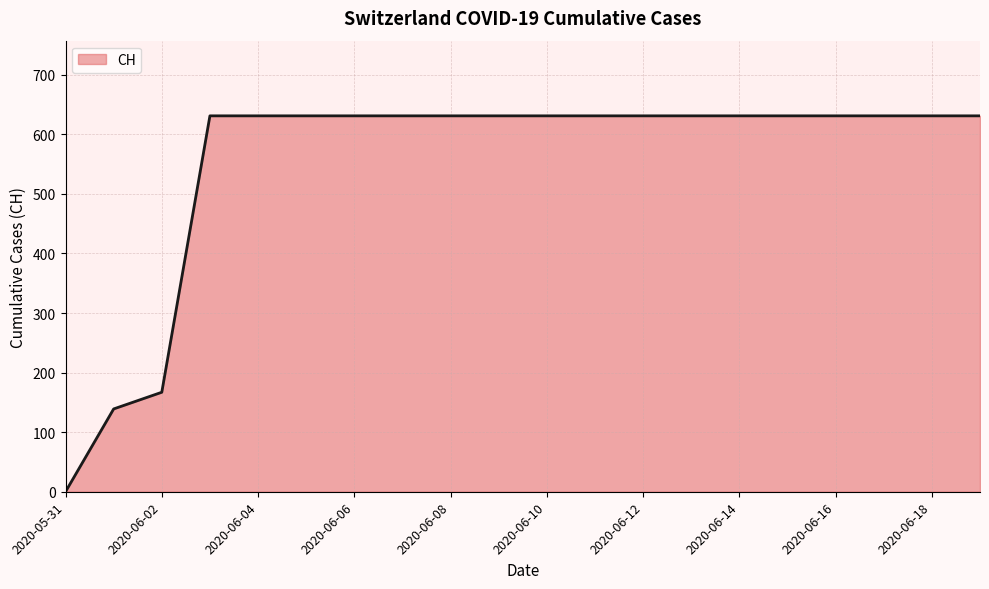

What is the maximum value shown in the chart?

631